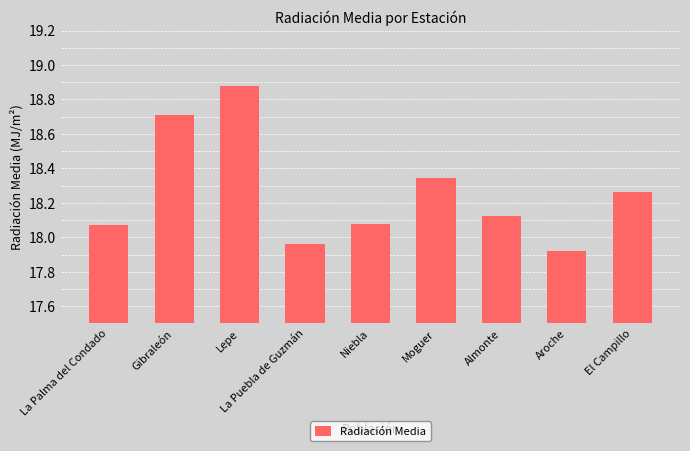

Which category has the highest value across all series?

Lepe